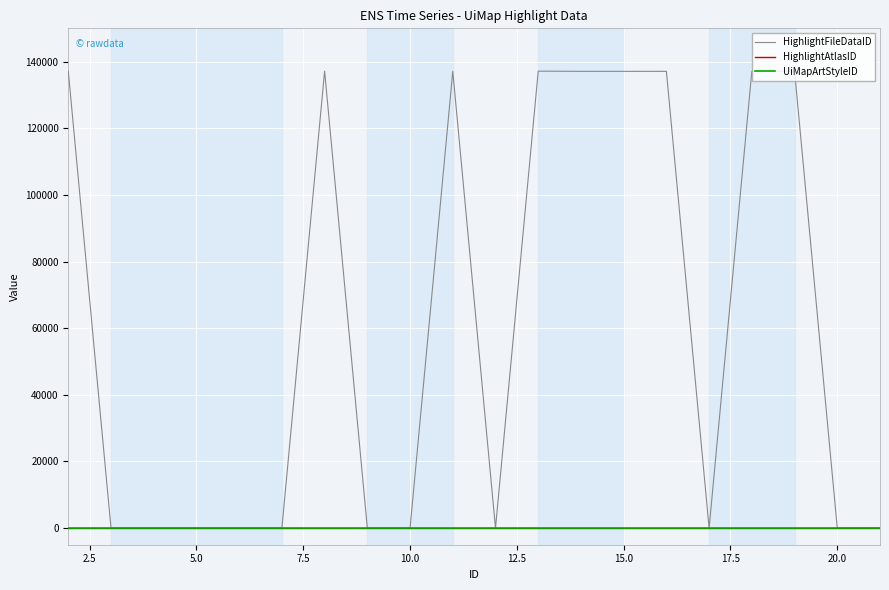

Which series has the largest total across all categories?

HighlightFileDataID